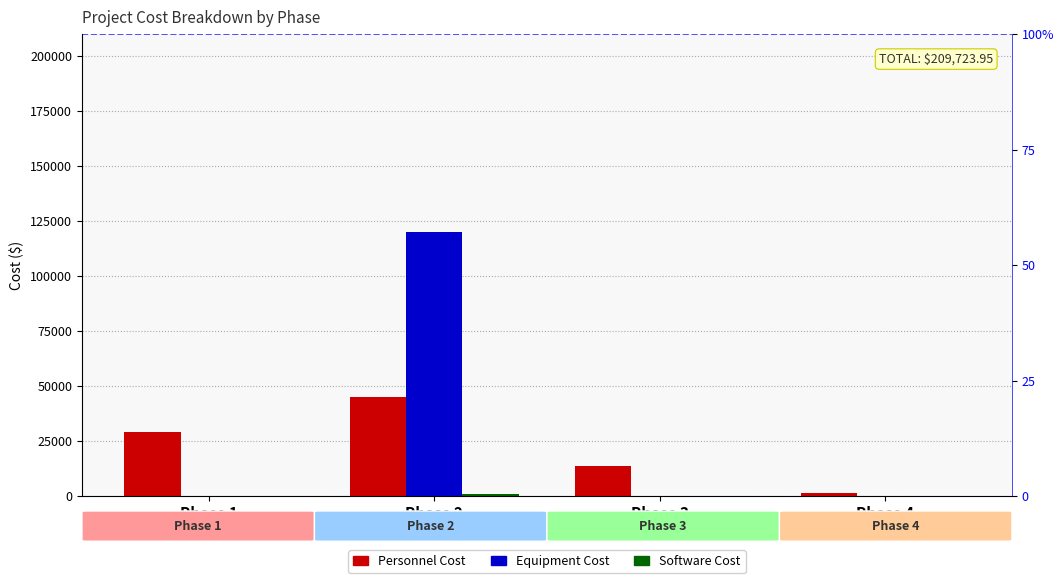

At how many categories does at least one series exceed 47567?

1